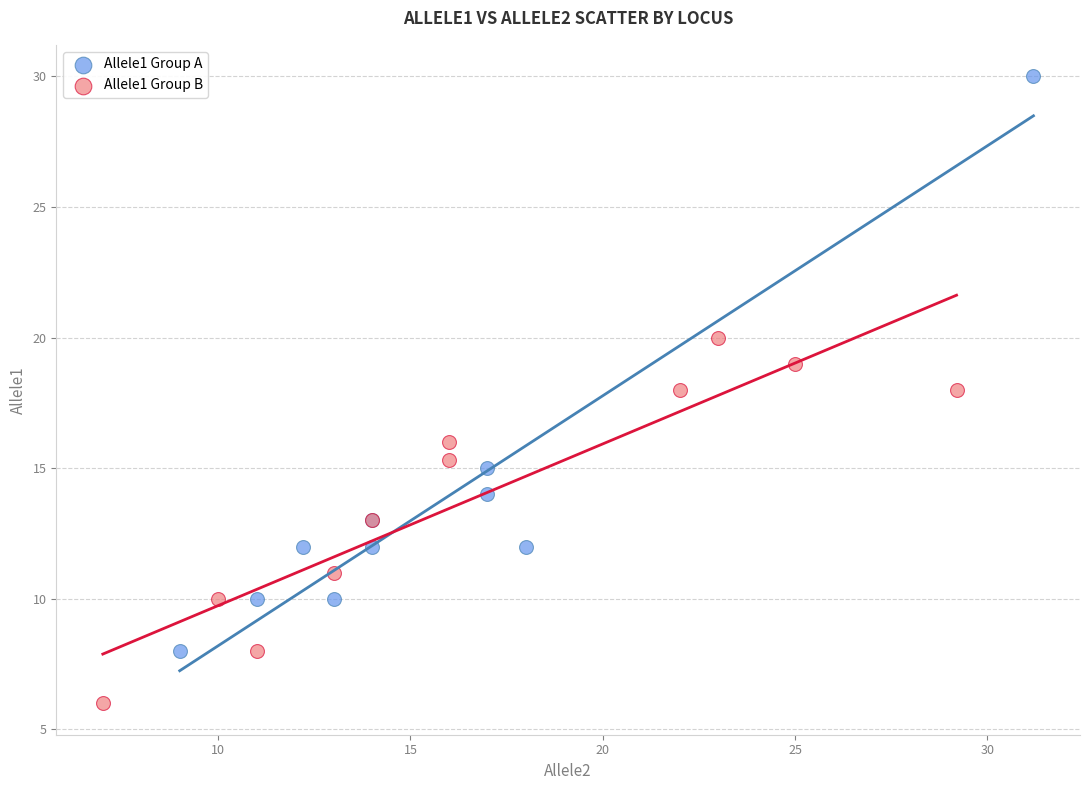

Which series contains the lowest Y value?

Allele1 Group B